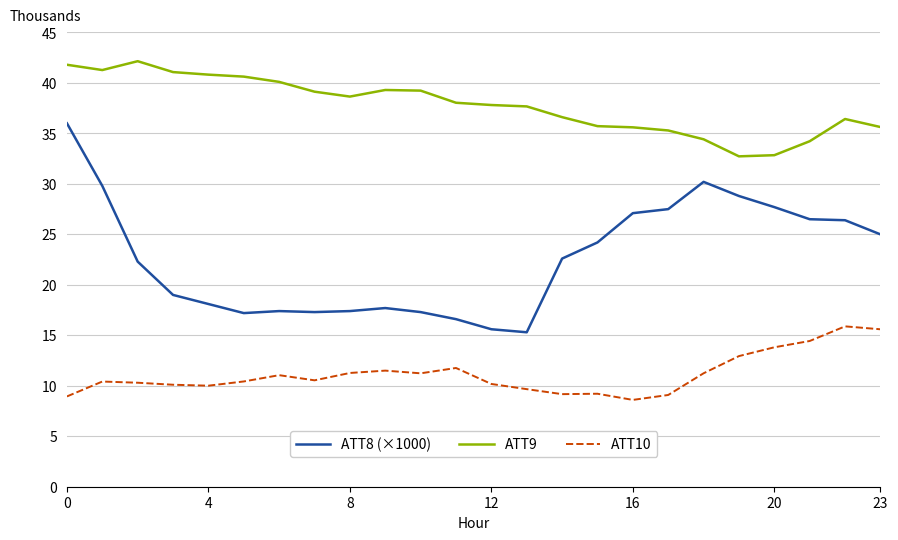

True or false: ATT9 and ATT10 intersect in this chart.

False